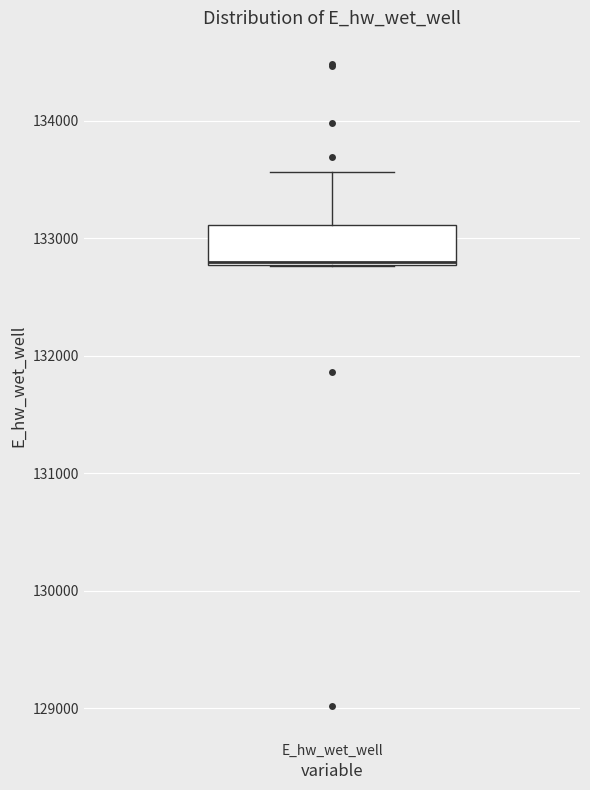

Where is the upper edge of the box for E_hw_wet_well on the y-axis? The values are not printed on the chart, so give them approximately, as read against the axis.

133100